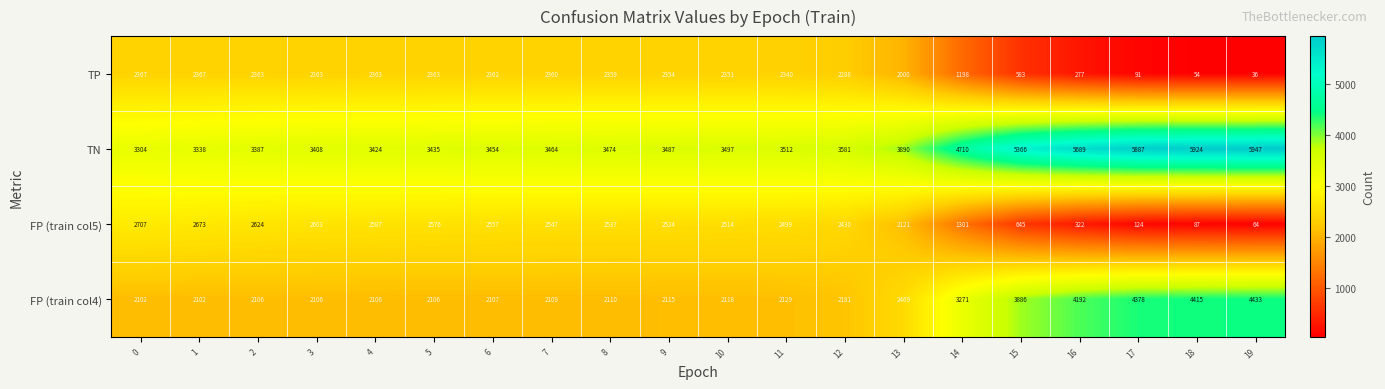

Which series has the largest total across all categories?

TN